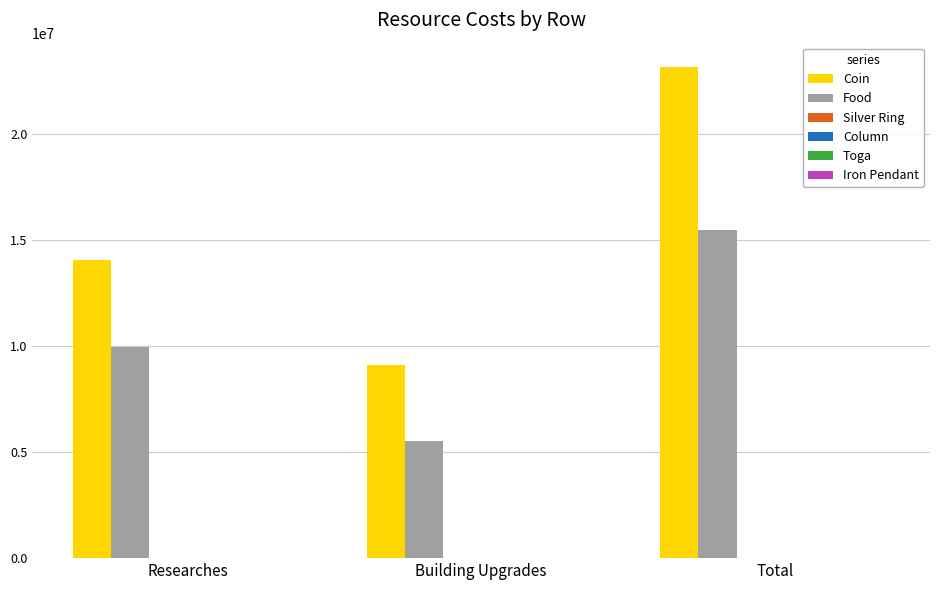

Is it true that Food equals 15462300 at Total?

True